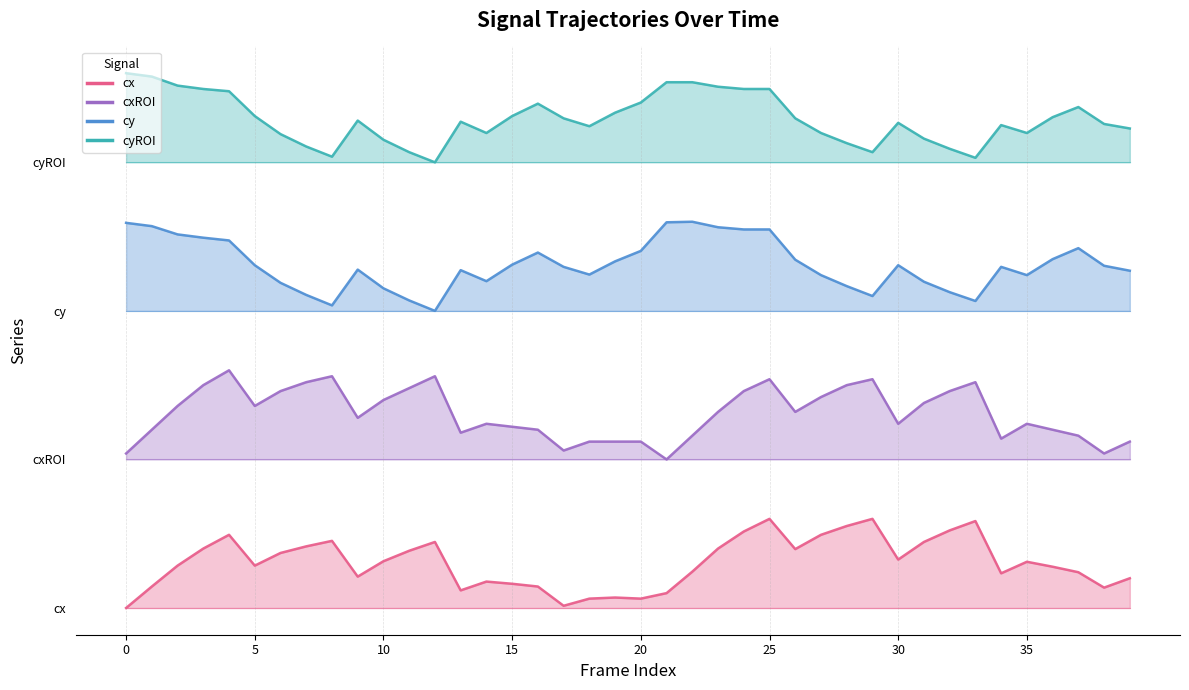

The cx series shows 22.5 at 9. True or false?

True